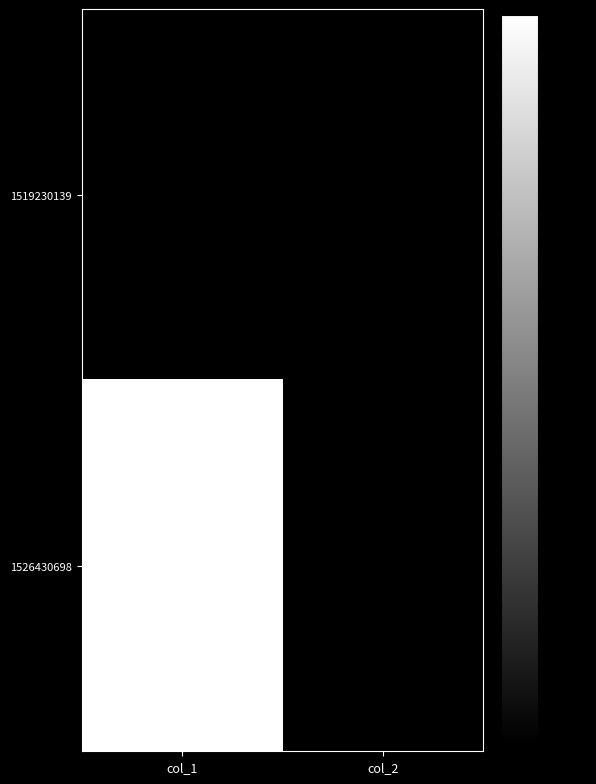

Between col_1 and col_2, which is larger?

col_1